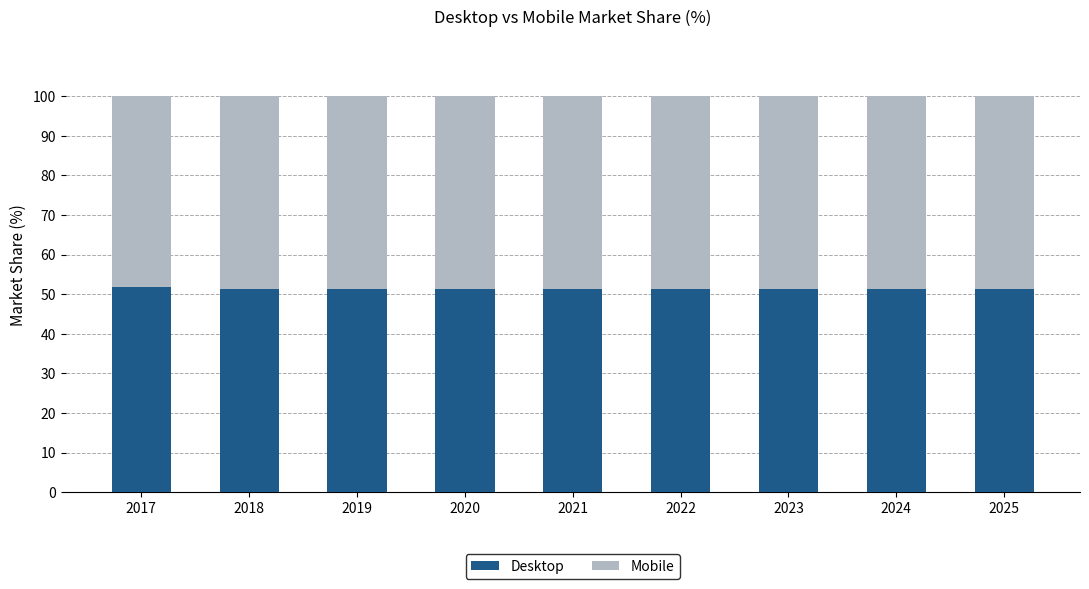

Is it true that Desktop equals 88.9 at 2020?

False